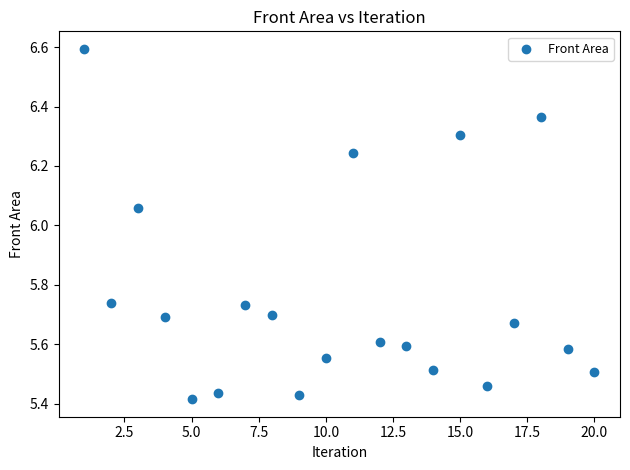

What is the range of Y values (max minus min)?

1.2